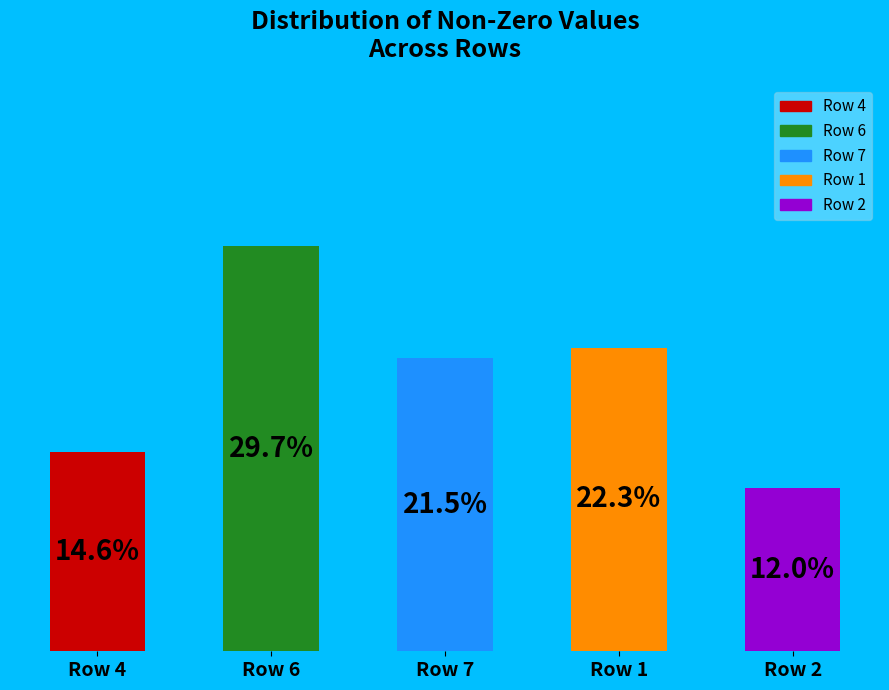

Are the bars horizontal?

No